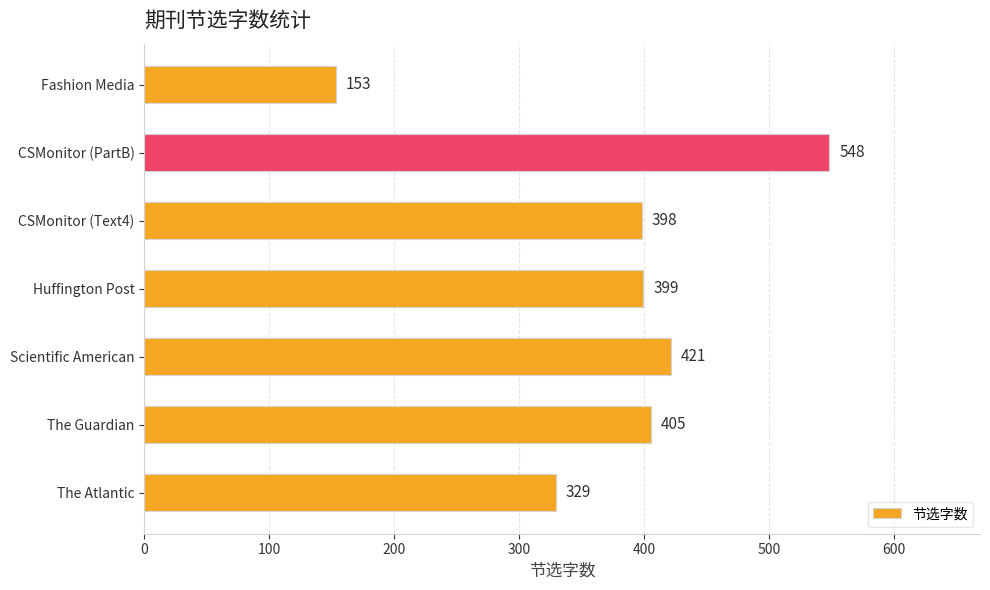

List the labels in order of value, largest first.

CSMonitor (PartB), Scientific American, The Guardian, Huffington Post, CSMonitor (Text4), The Atlantic, Fashion Media